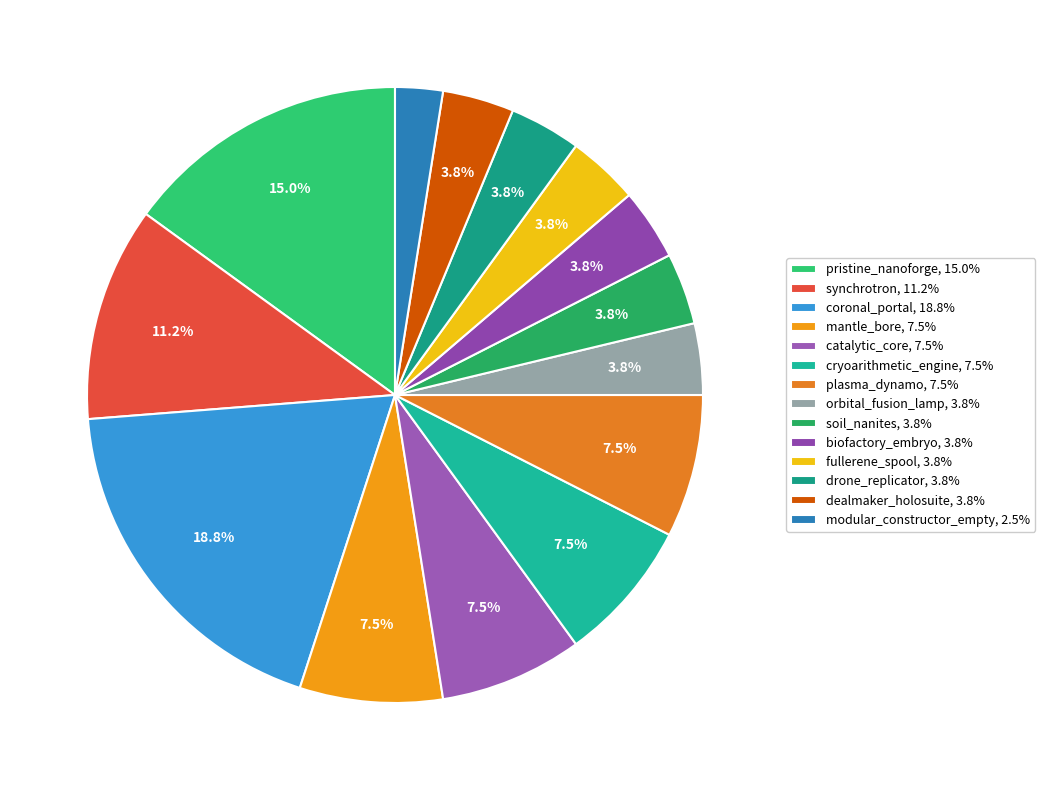

Which has a higher value, soil_nanites or catalytic_core?

catalytic_core